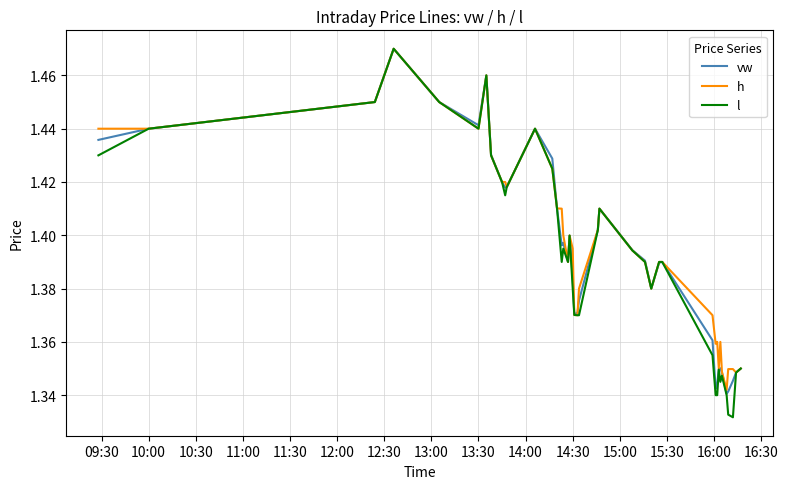

Which series has the largest range (max minus min)?

l